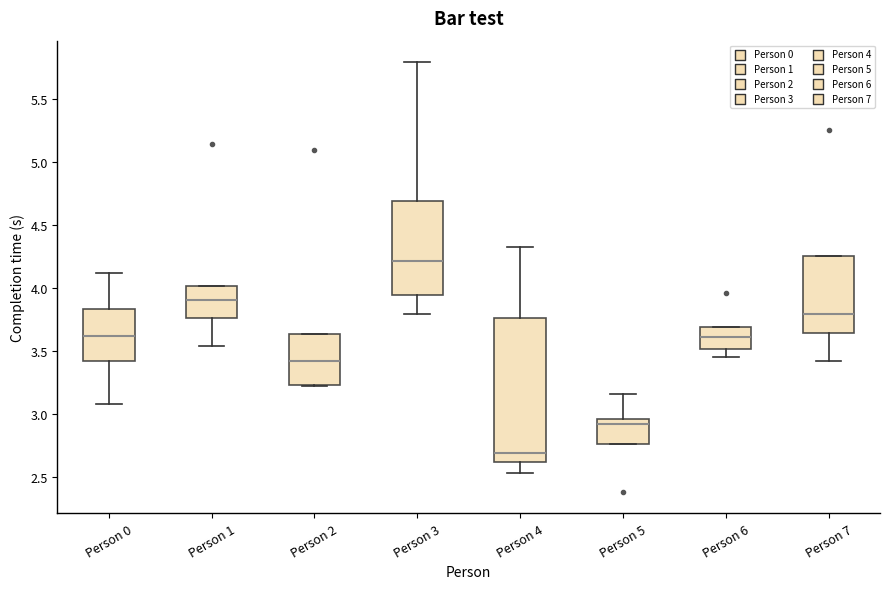

Where is the lower edge of the box for Person 2 on the y-axis? The values are not printed on the chart, so give them approximately, as read against the axis.

3.25